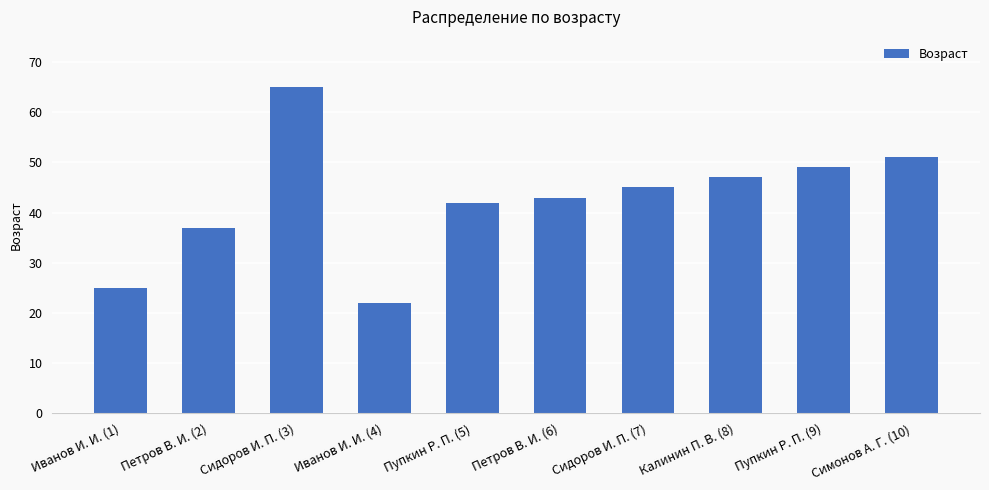

List the labels in order of value, smallest first.

Иванов И. И. (4), Иванов И. И. (1), Петров В. И. (2), Пупкин Р. П. (5), Петров В. И. (6), Сидоров И. П. (7), Калинин П. В. (8), Пупкин Р. П. (9), Симонов А. Г. (10), Сидоров И. П. (3)